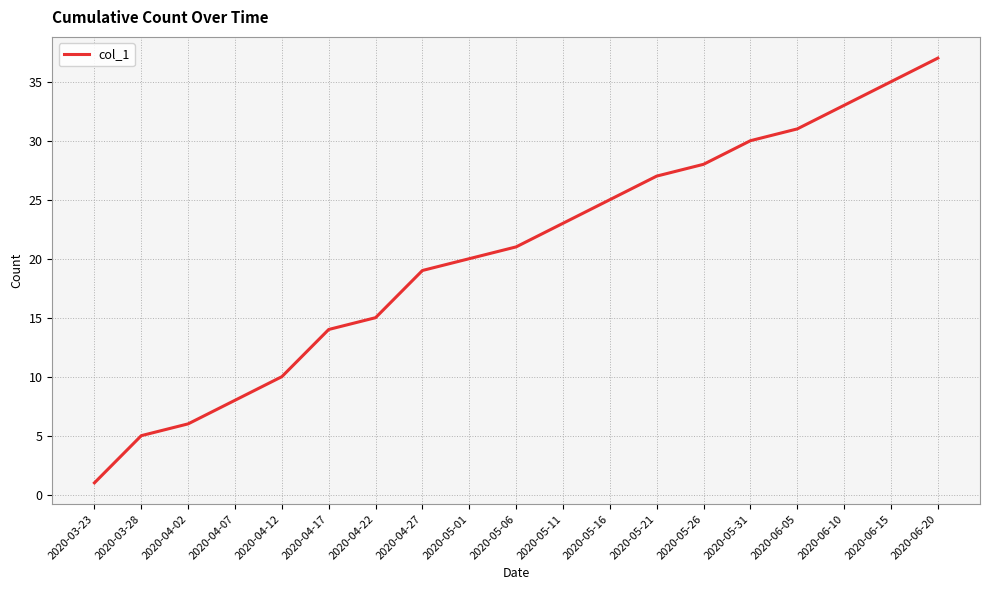

What position from the left is 2020-05-06?

10